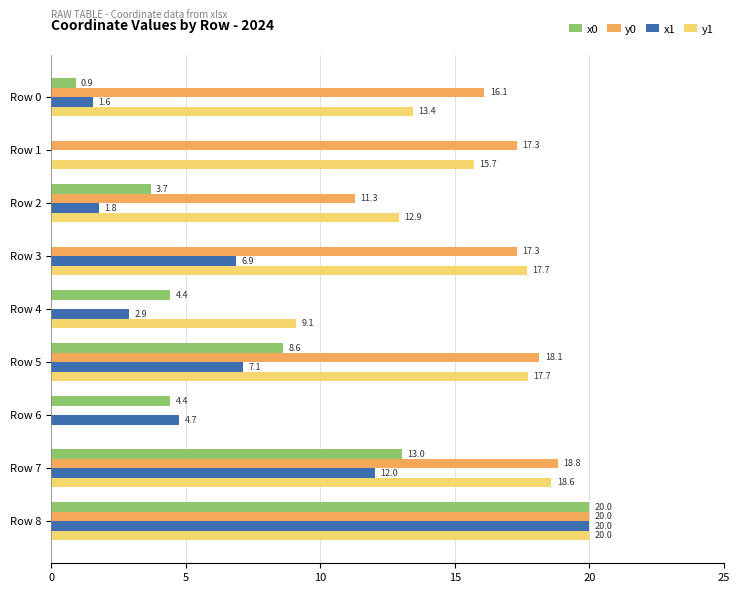

At which category does the chart reach its peak across all series?

Row 8